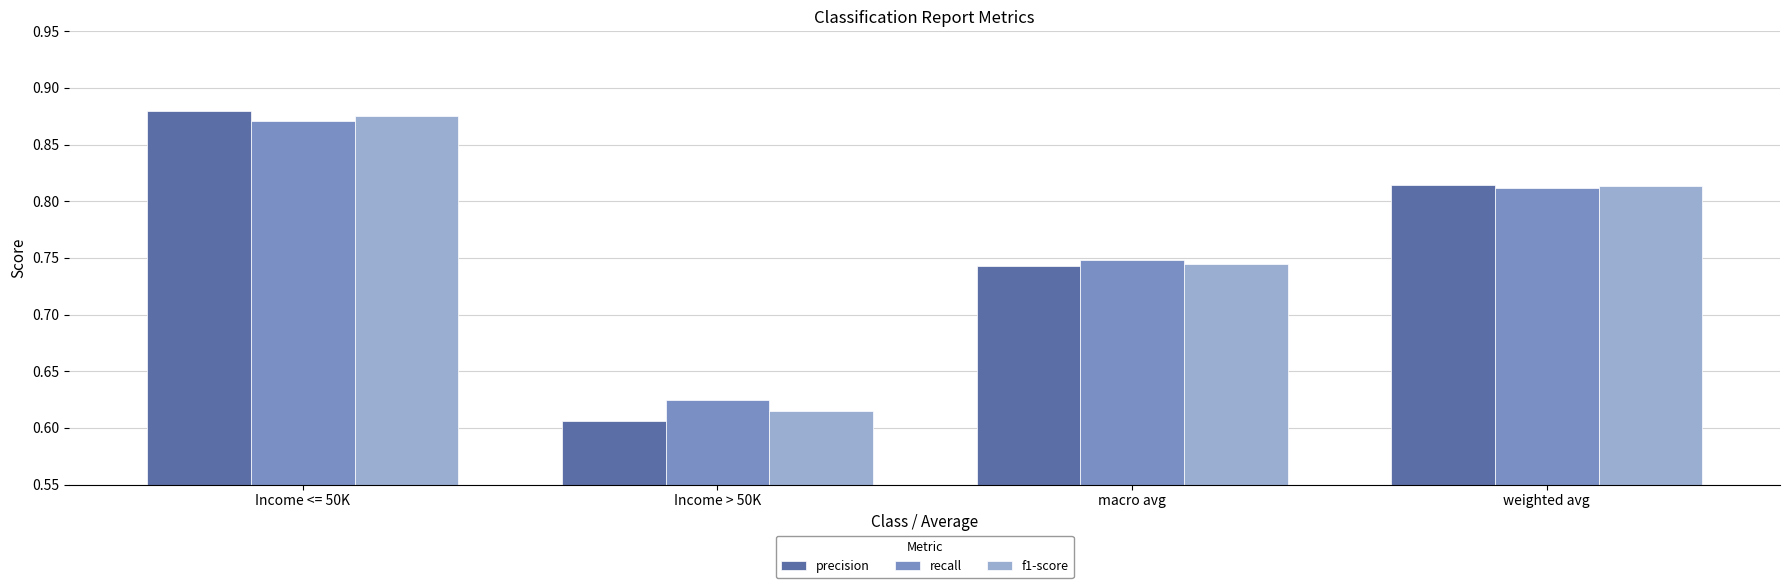

Rank the categories by f1-score value from highest to lowest.

Income <= 50K, weighted avg, macro avg, Income > 50K